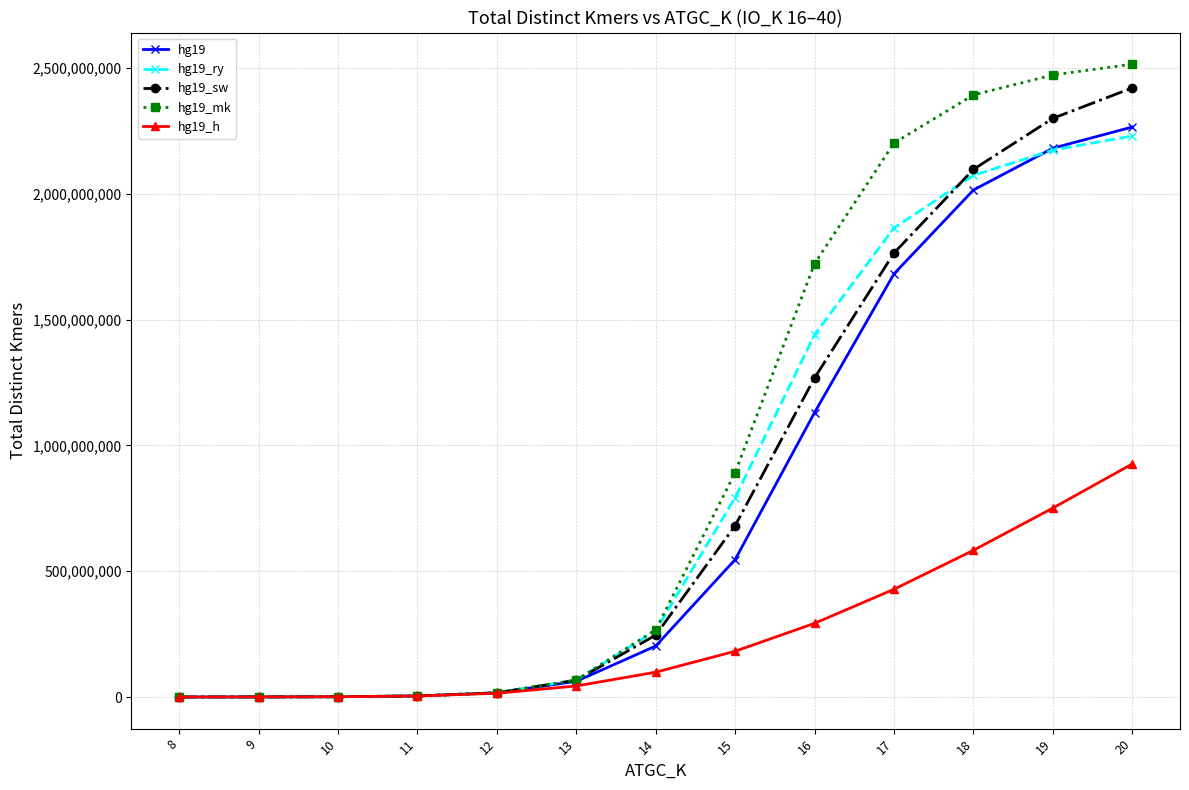

Is it true that hg19_h equals 262141 at 9?

True